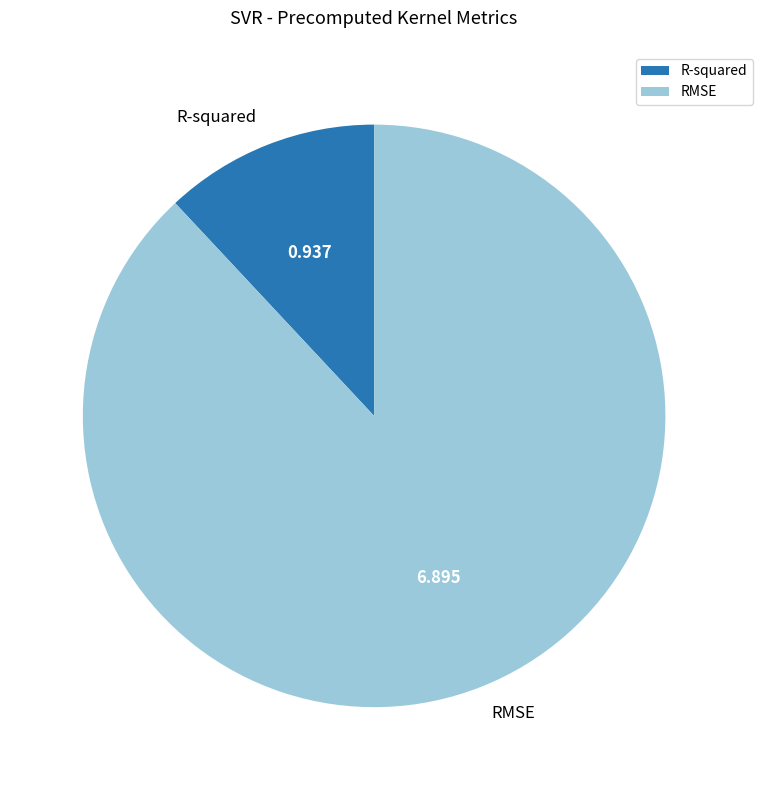

The RMSE slice represents 80% of the pie. True or false?

False